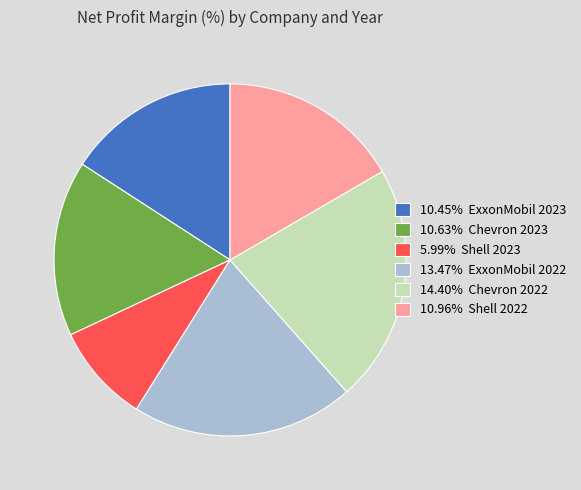

Is the sum of 10.96% Shell 2022 and 13.47% ExxonMobil 2022 greater than half?

No